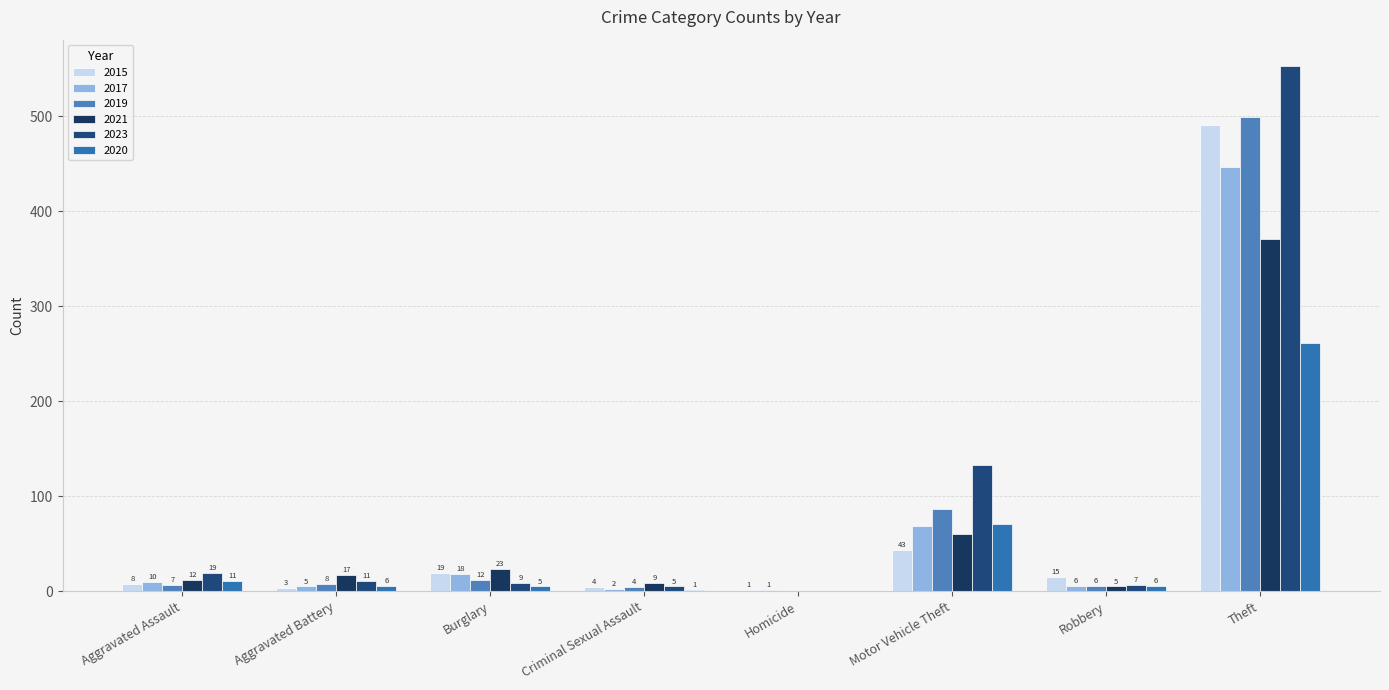

What are all the series names shown in the legend?

2015, 2017, 2019, 2021, 2023, 2020